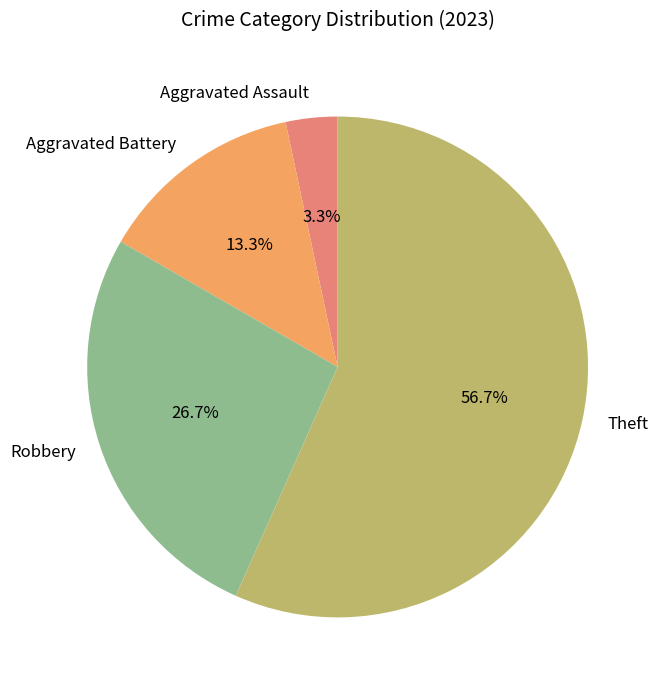

To the nearest percent, what portion does Robbery represent?

27%